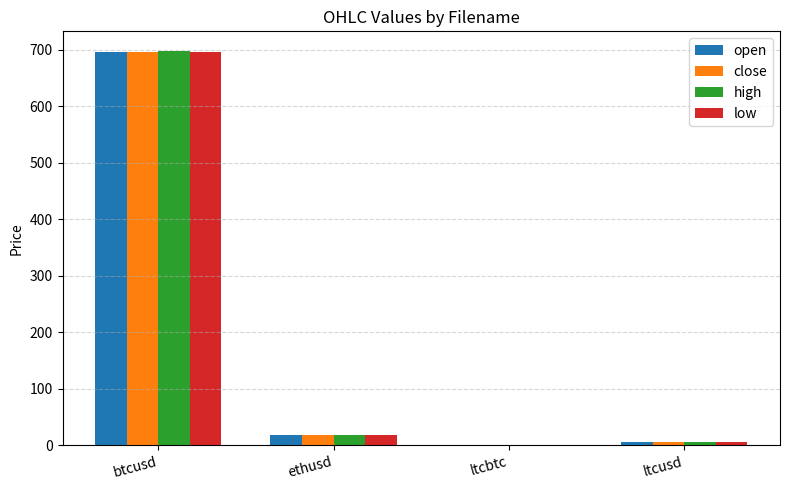

What is the greatest value displayed?

698.0